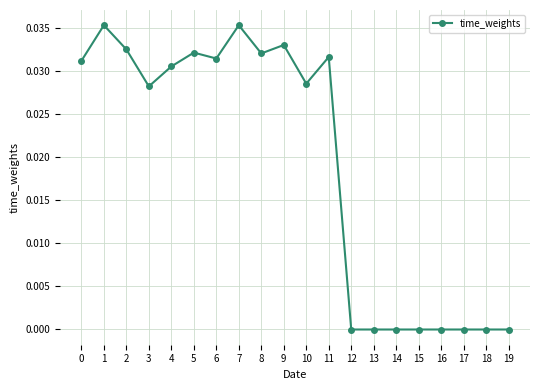

Is this an area chart (filled region under the line)?

No